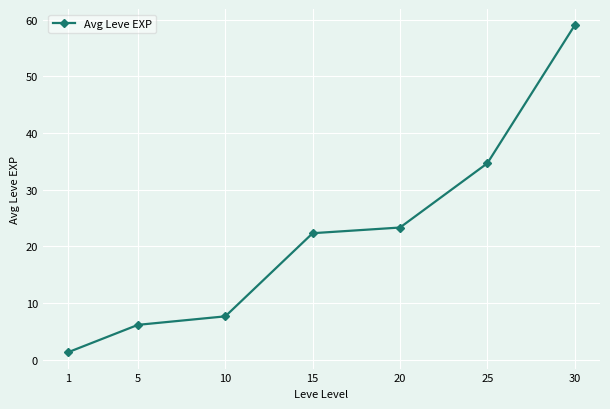

Approximately how many times larger is the value at 30 compared to 15?

2.6